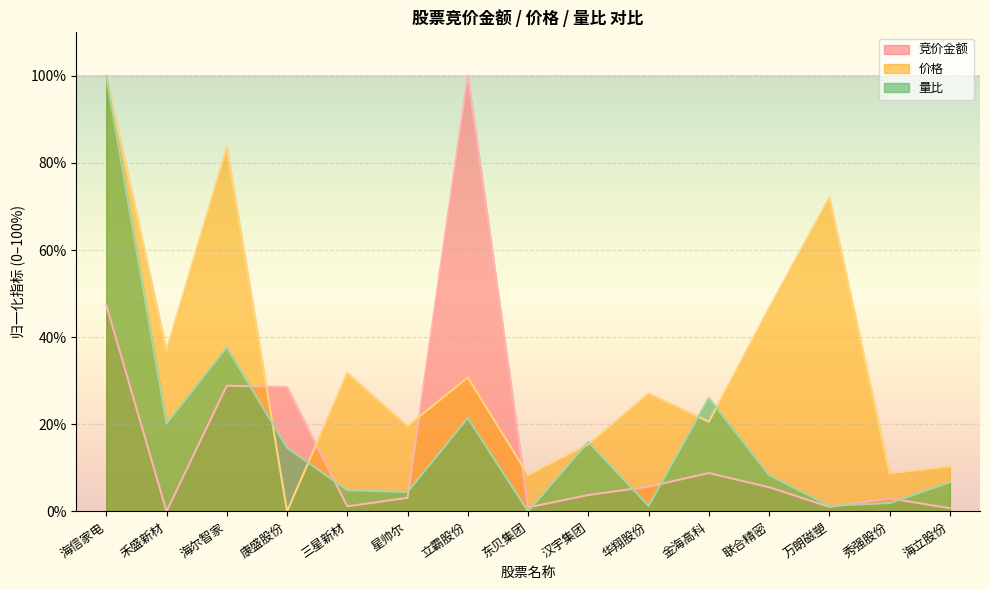

What is the total value across all series at 海立股份?

17.7